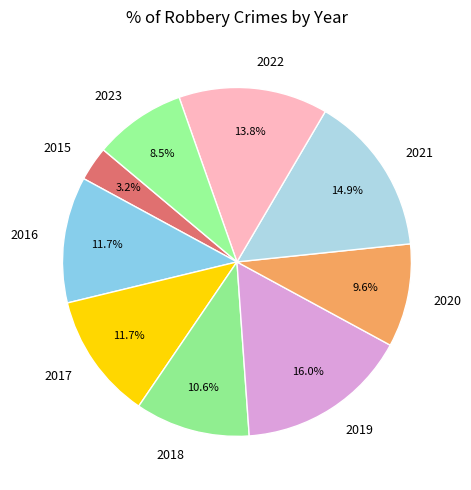

Between 2016 and 2015, which is larger?

2016